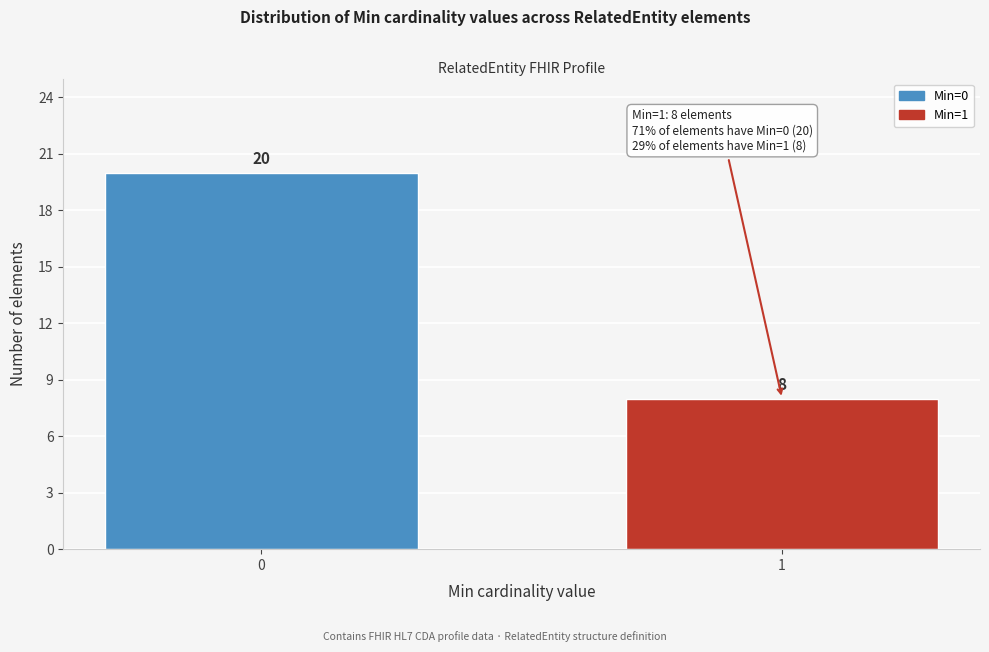

Reading left to right, list all the values displayed in this chart.

20	8